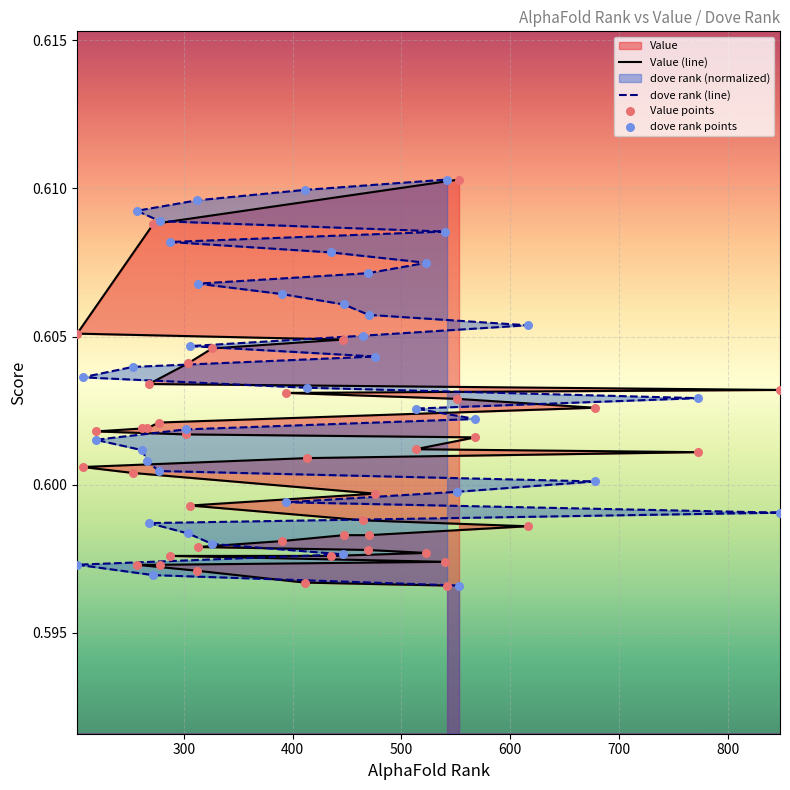

At how many categories does at least one series exceed 0?

40